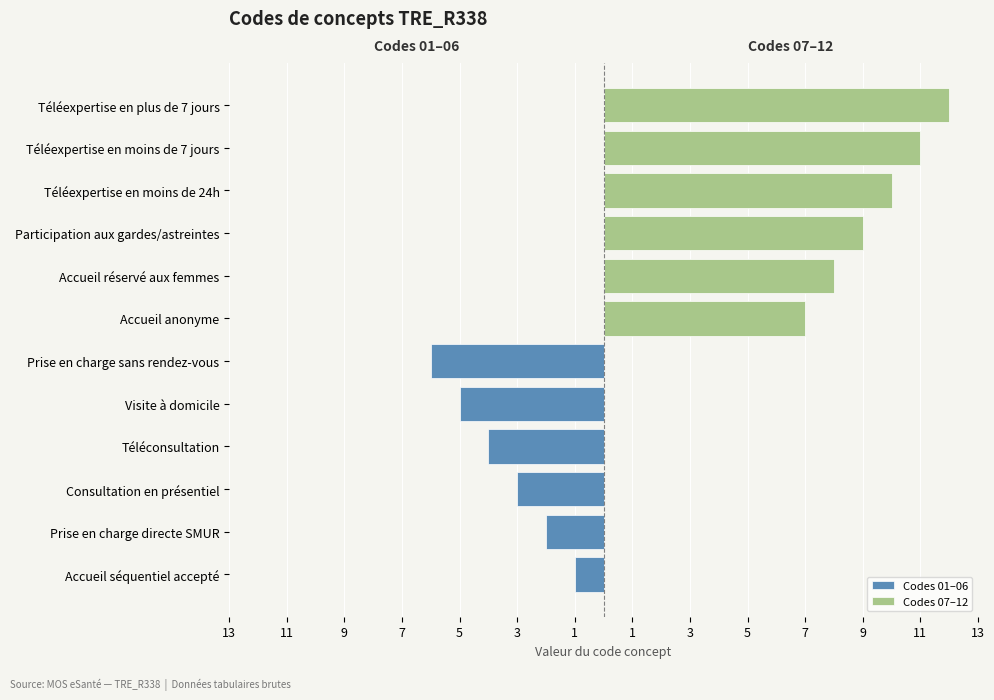

True or false: Codes 01–06 has a value of -3 at Visite à domicile.

False